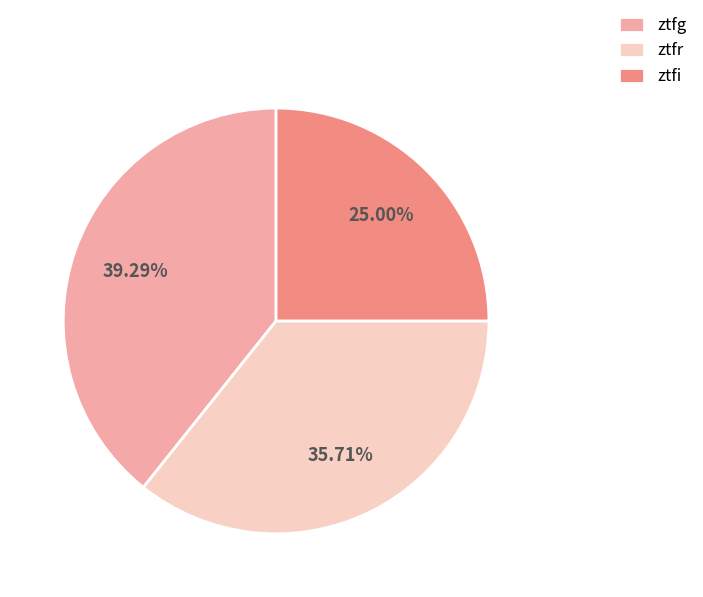

What is the smallest slice in the pie chart?

ztfi